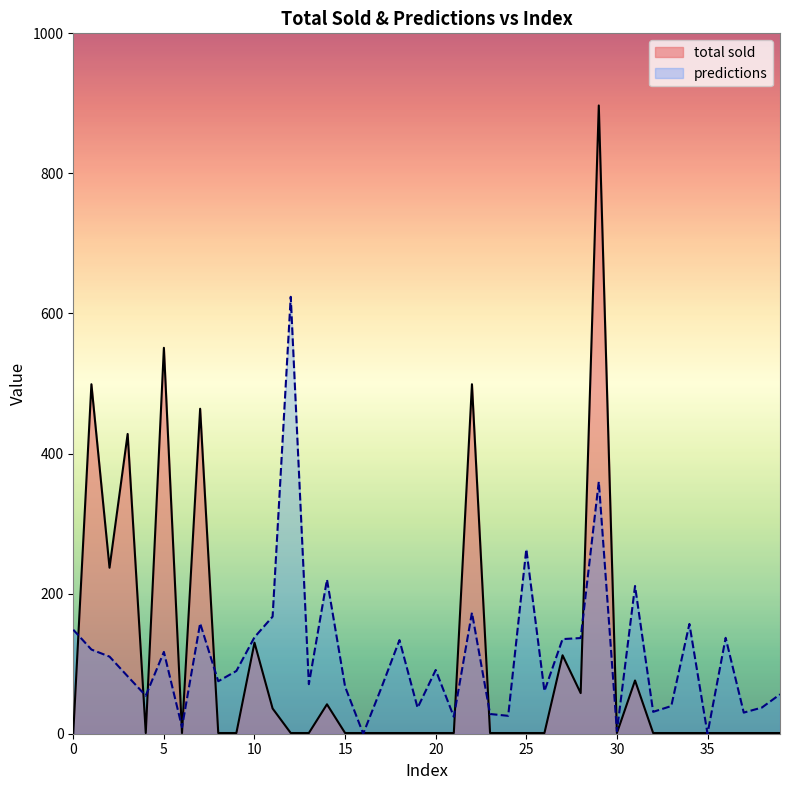

Reading right to left, transcribe all the data shown in this chart.

39=1	38=1	37=1	36=1	35=1	34=1	33=1	32=1	31=76	30=1	29=897	28=58	27=112	26=1	25=1	24=1	23=1	22=499	21=1	20=1	19=1	18=1	17=1	16=1	15=1	14=42	13=1	12=1	11=36	10=130	9=1	8=1	7=464	6=1	5=551	4=1	3=428	2=237	1=499	0=1